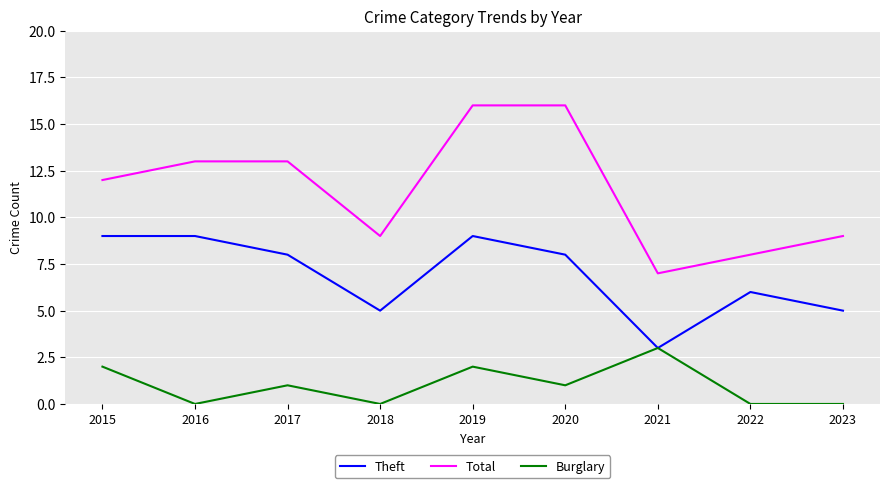

What is the total value across all series at 2017?

22